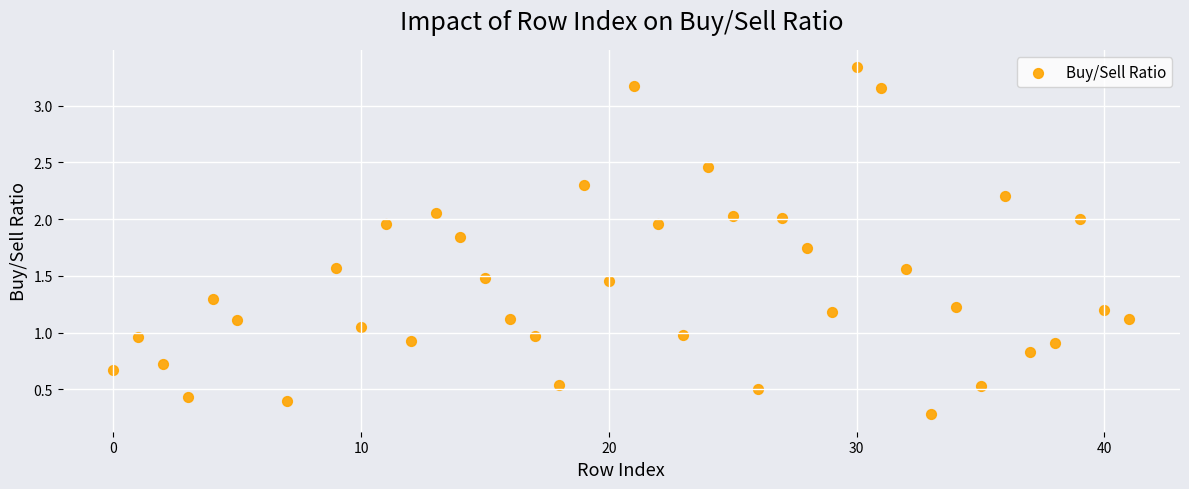

What is the range of Y values (max minus min)?

3.1